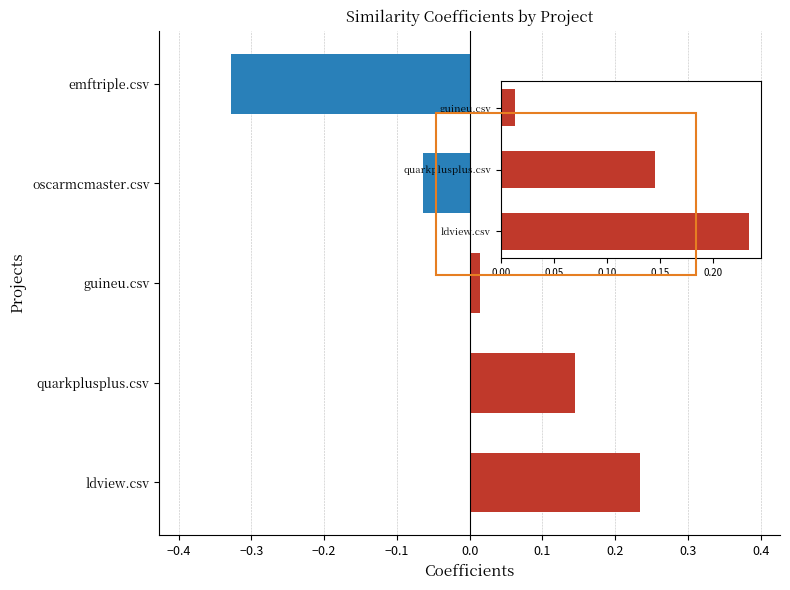

Which label corresponds to the smallest value in the chart?

emftriple.csv